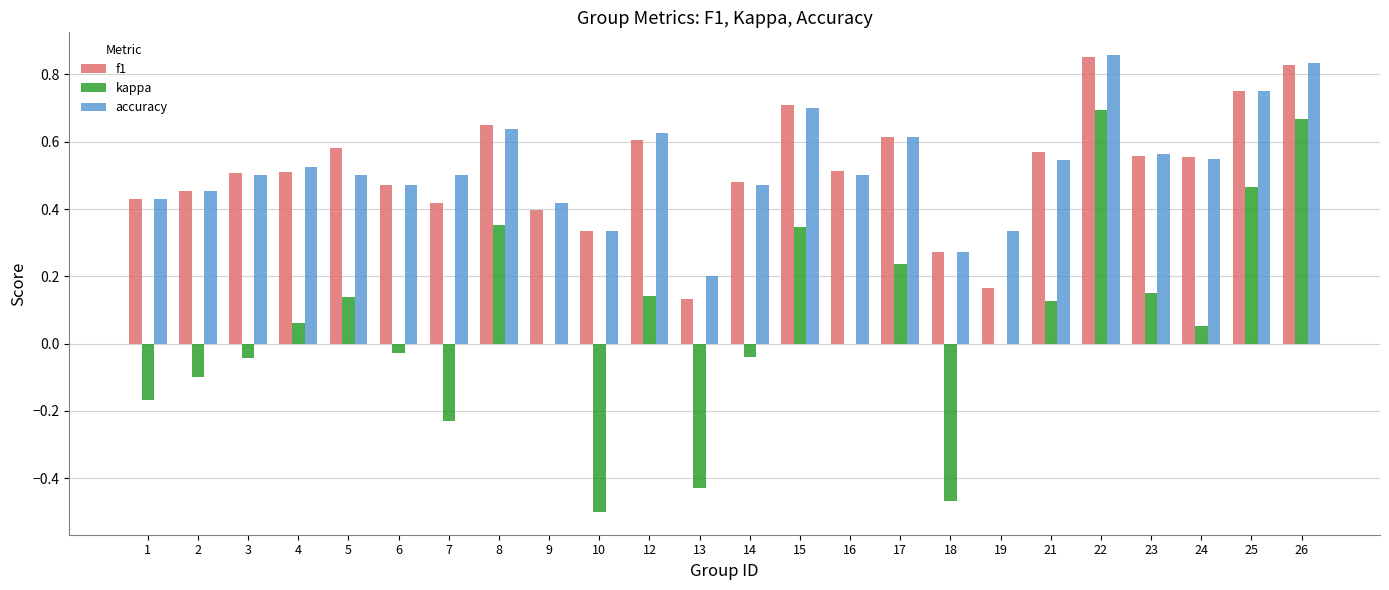

At which category is the sum across all series the highest?

22